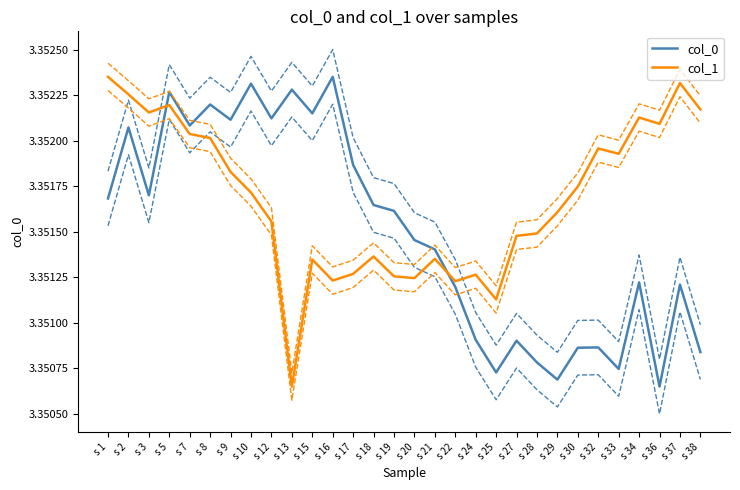

Reading left to right, extract all data points from this chart.

col_0: s 1=3.4	s 2=3.4	s 3=3.4	s 5=3.4	s 7=3.4	s 8=3.4	s 9=3.4	s 10=3.4	s 12=3.4	s 13=3.4	s 15=3.4	s 16=3.4	s 17=3.4	s 18=3.4	s 19=3.4	s 20=3.4	s 21=3.4	s 22=3.4	s 24=3.4	s 25=3.4	s 27=3.4	s 28=3.4	s 29=3.4	s 30=3.4	s 32=3.4	s 33=3.4	s 34=3.4	s 36=3.4	s 37=3.4	s 38=3.4
col_1: s 1=3.4	s 2=3.4	s 3=3.4	s 5=3.4	s 7=3.4	s 8=3.4	s 9=3.4	s 10=3.4	s 12=3.4	s 13=3.4	s 15=3.4	s 16=3.4	s 17=3.4	s 18=3.4	s 19=3.4	s 20=3.4	s 21=3.4	s 22=3.4	s 24=3.4	s 25=3.4	s 27=3.4	s 28=3.4	s 29=3.4	s 30=3.4	s 32=3.4	s 33=3.4	s 34=3.4	s 36=3.4	s 37=3.4	s 38=3.4